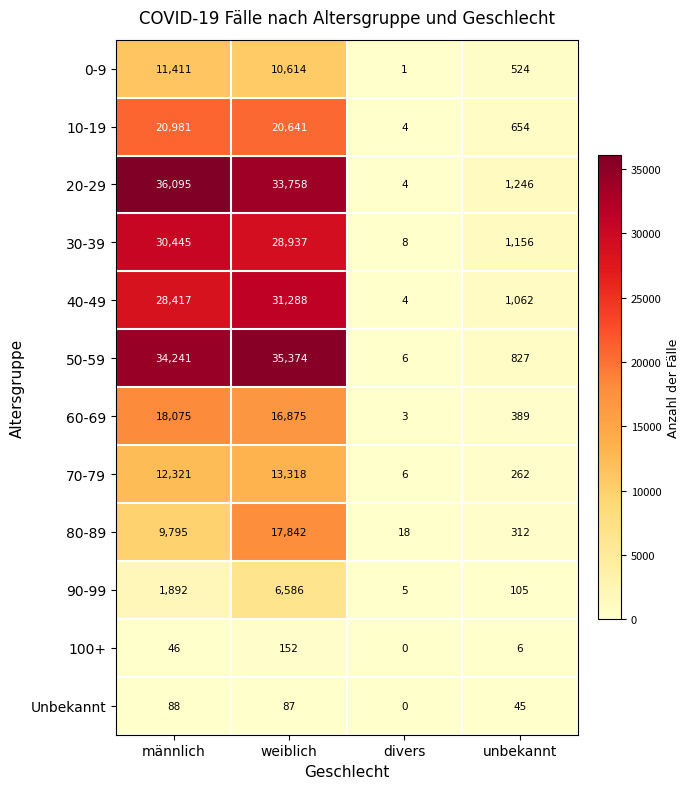

What is the average value of the 80-89 series?

6992